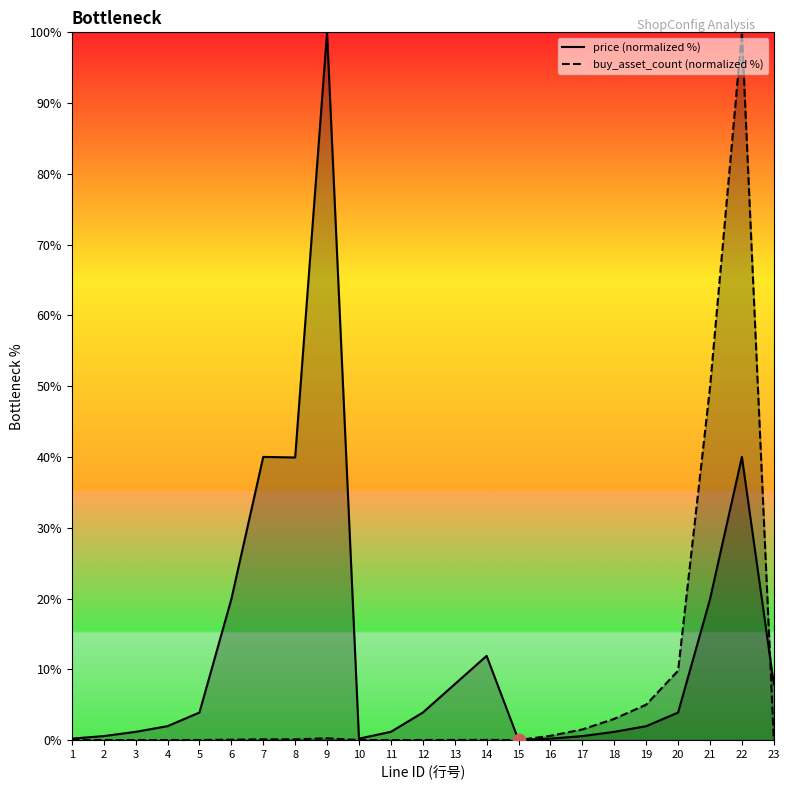

At how many categories does at least one series exceed 10?

7